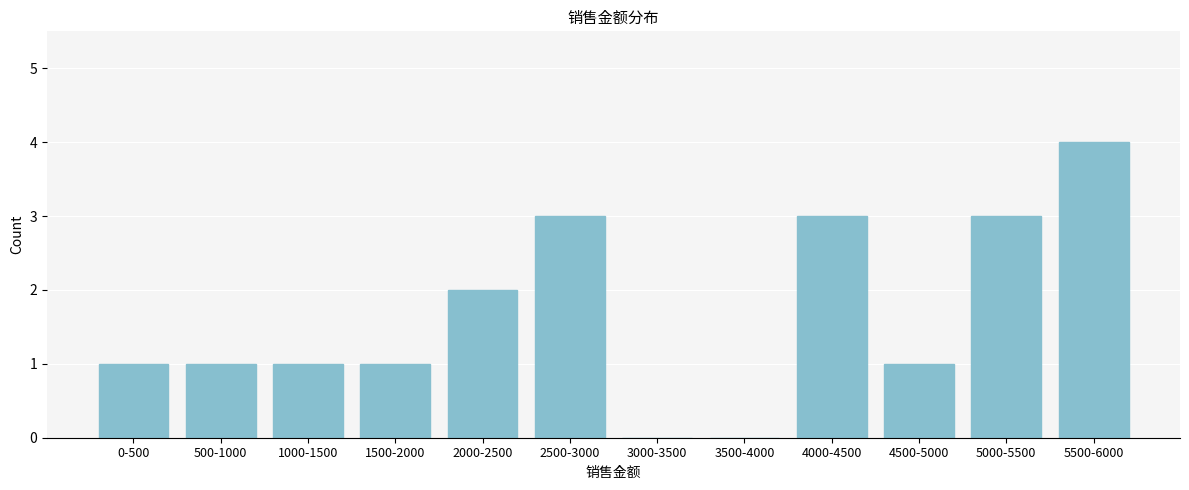

Reading left to right, what are all the values shown in this chart?

0-500=1	500-1000=1	1000-1500=1	1500-2000=1	2000-2500=2	2500-3000=3	3000-3500=0	3500-4000=0	4000-4500=3	4500-5000=1	5000-5500=3	5500-6000=4